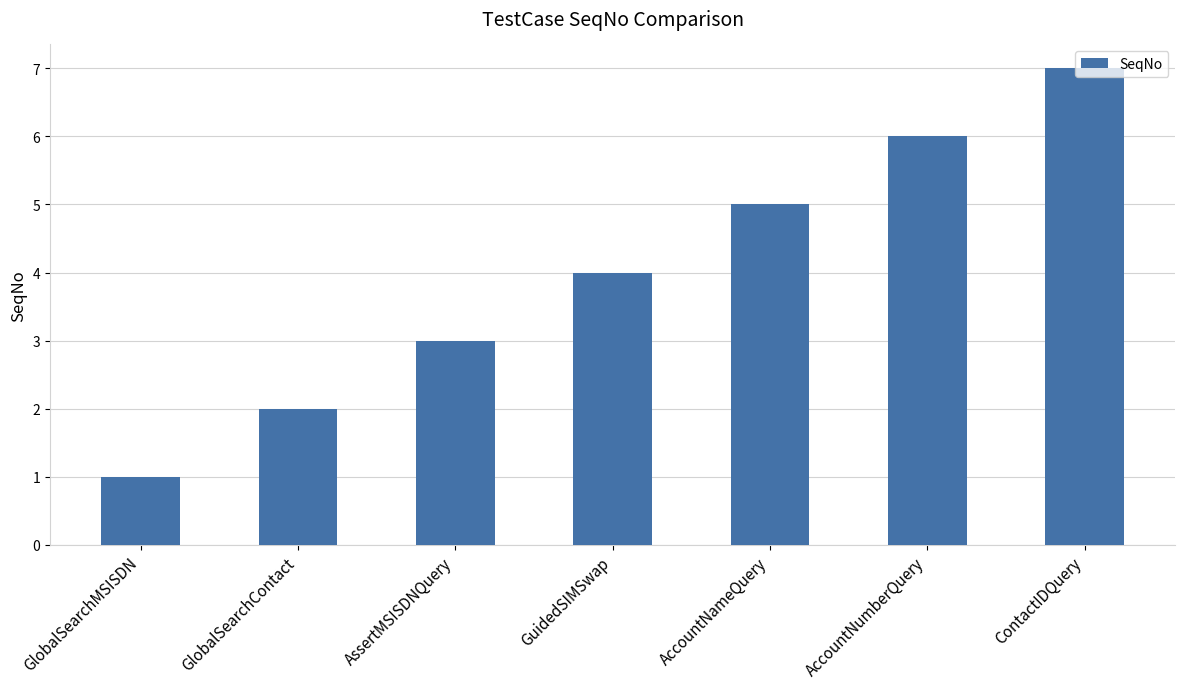

How many categories are shown in the chart?

7